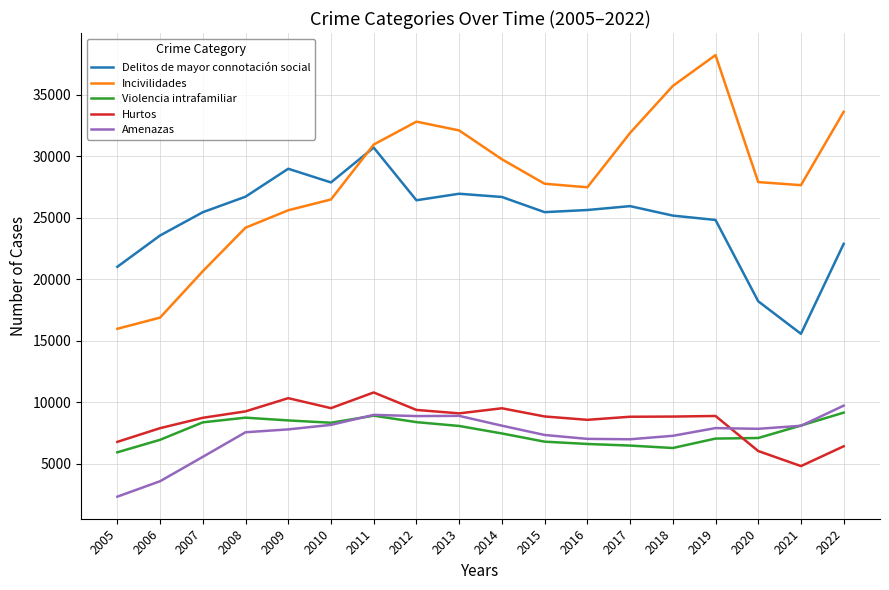

Where is the first local minimum for Hurtos?

2010